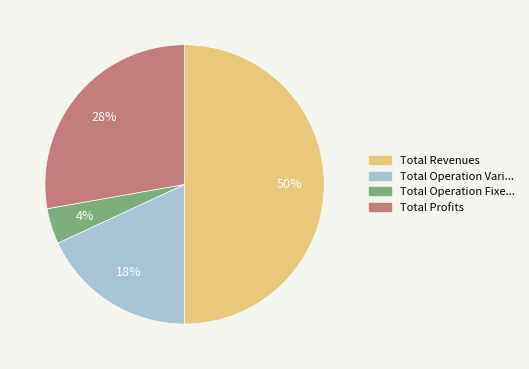

To the nearest percent, what is the average slice percentage?

25%